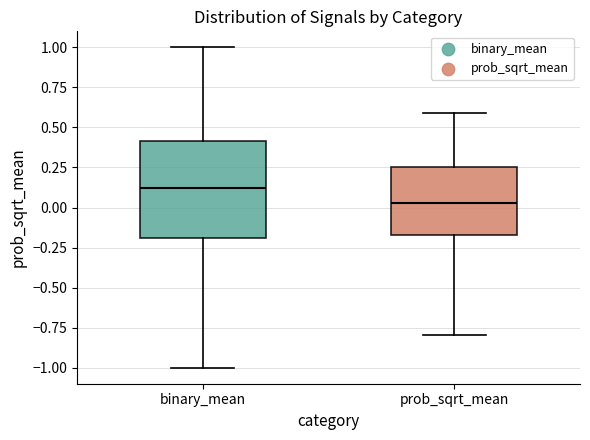

Reading left to right, transcribe this box plot: for each box, give where its median line is, the range the box spans, and where its two whiskers end, as read against the y-axis. The values are not printed on the chart, so give them approximately, as read against the axis.

binary_mean: median 0.10, box -0.20 to 0.40, whiskers -1.00 to 1.00
prob_sqrt_mean: median 0.05, box -0.15 to 0.25, whiskers -0.80 to 0.60